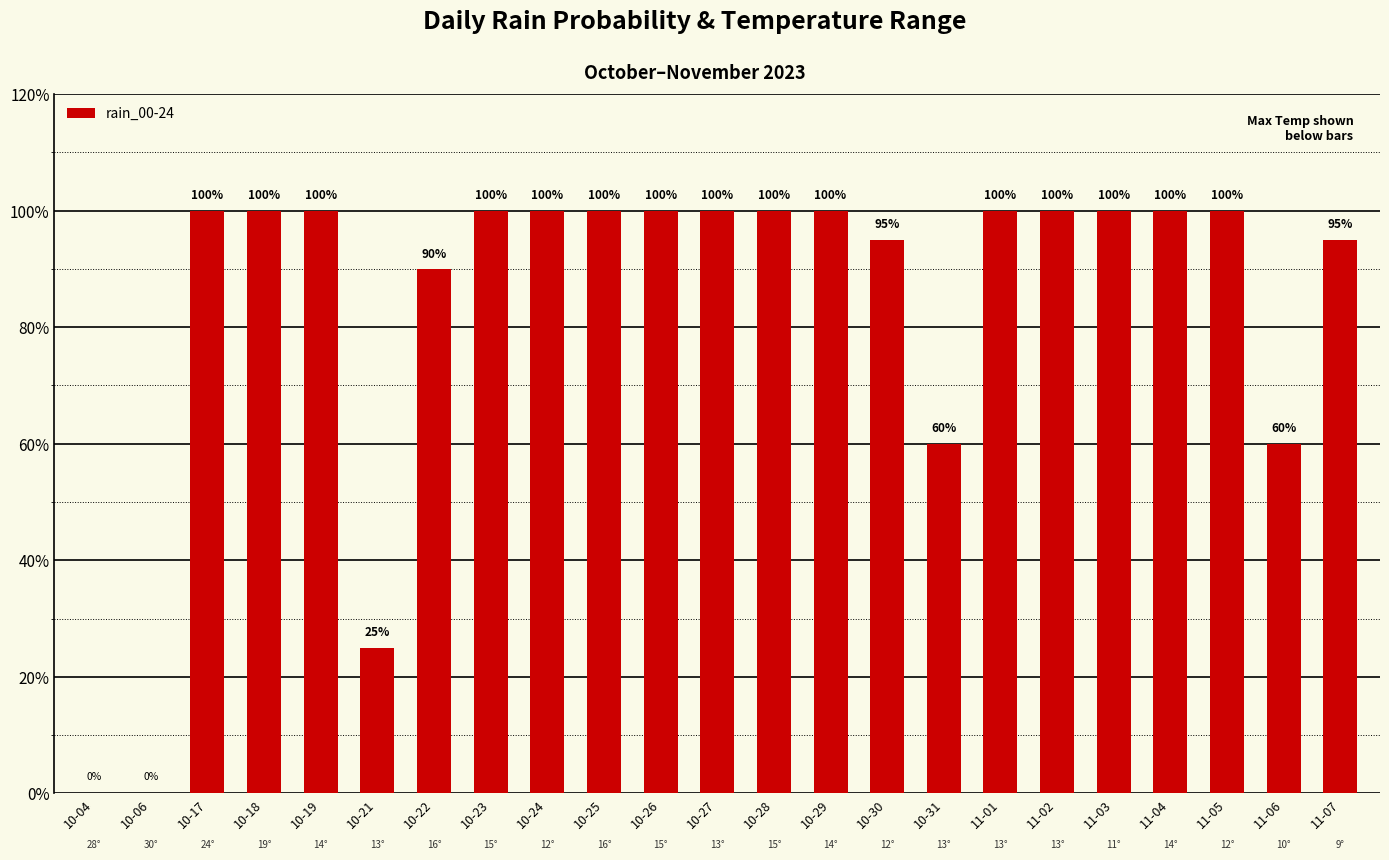

How many categories are shown in the chart?

23